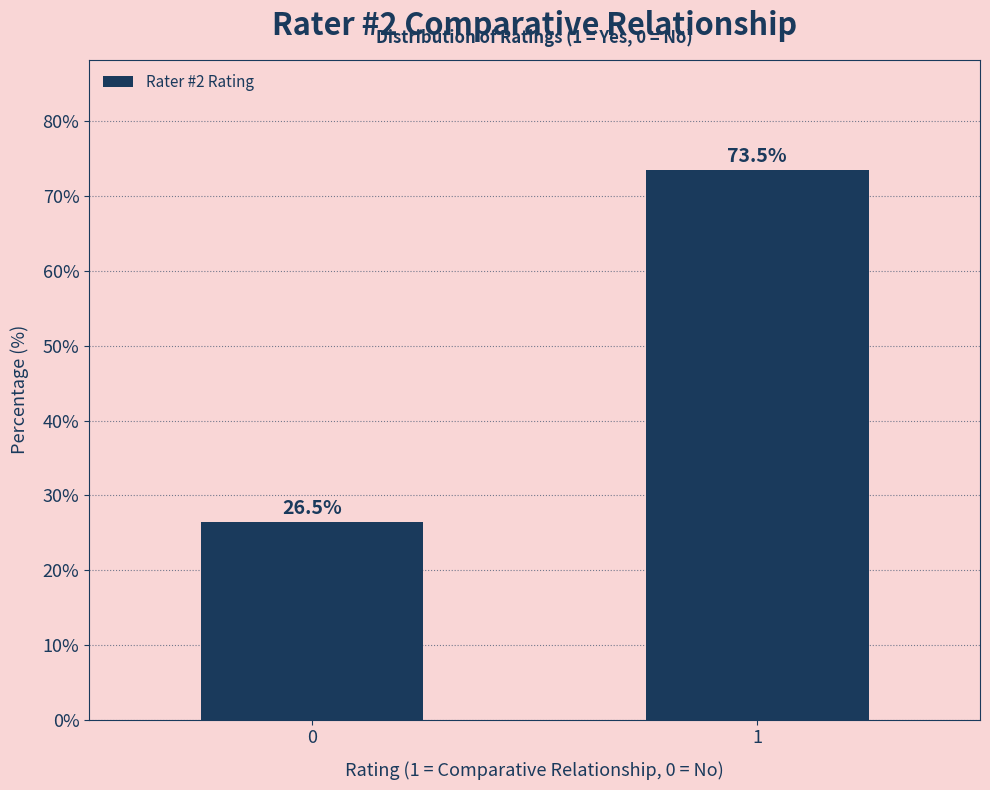

Reading left to right, list all the values displayed in this chart.

0=26.5	1=73.5